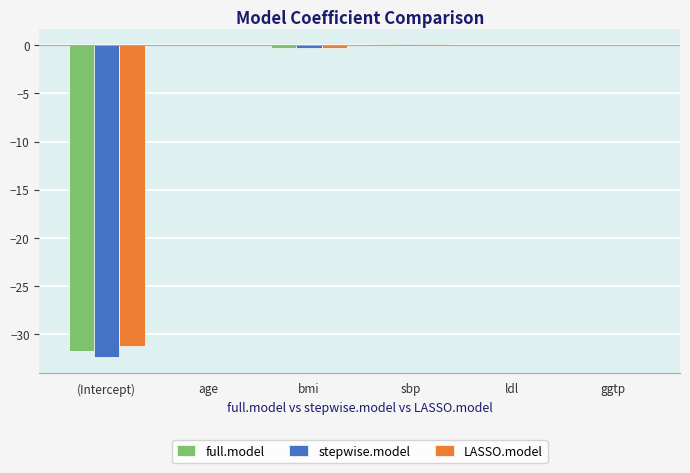

The value of stepwise.model at (Intercept) is -43.2. True or false?

False